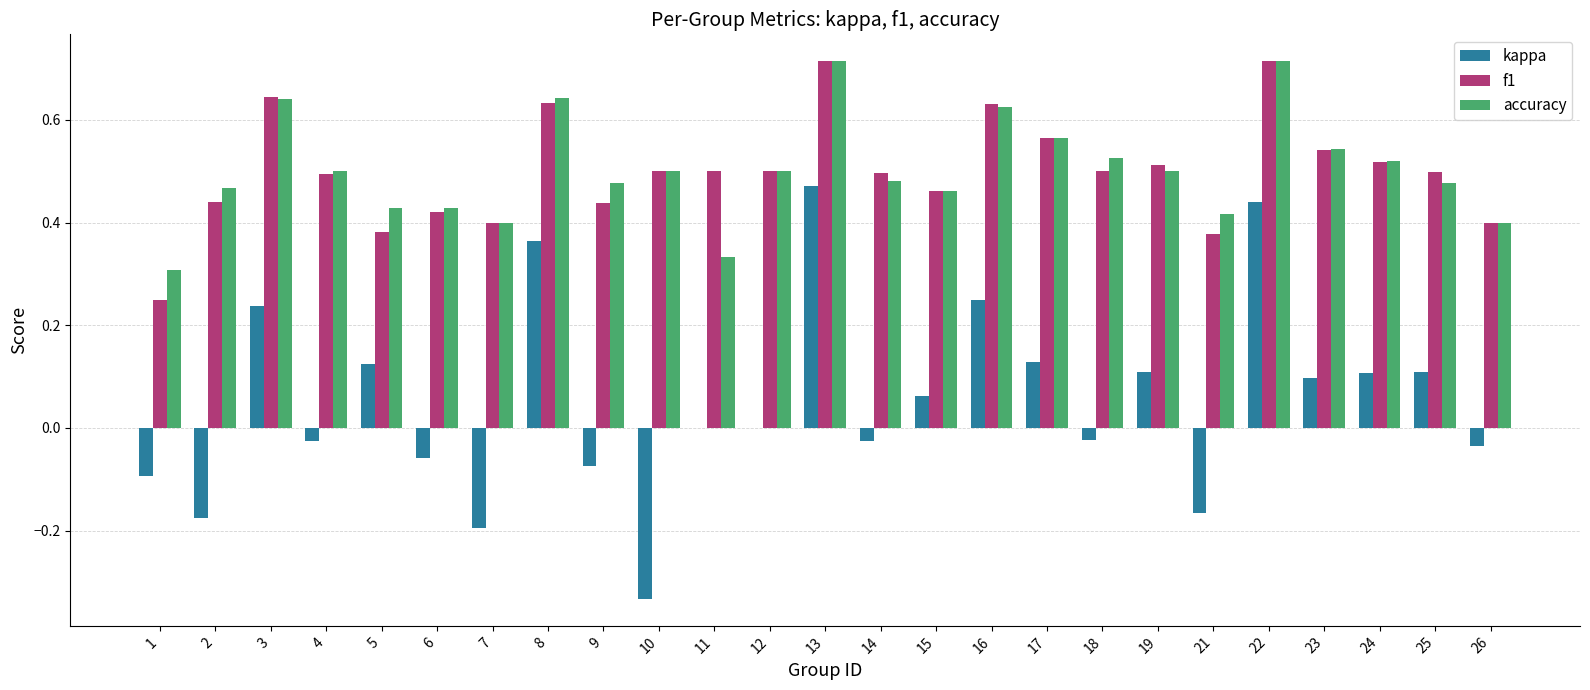

Which category has the highest value in the kappa series?

13